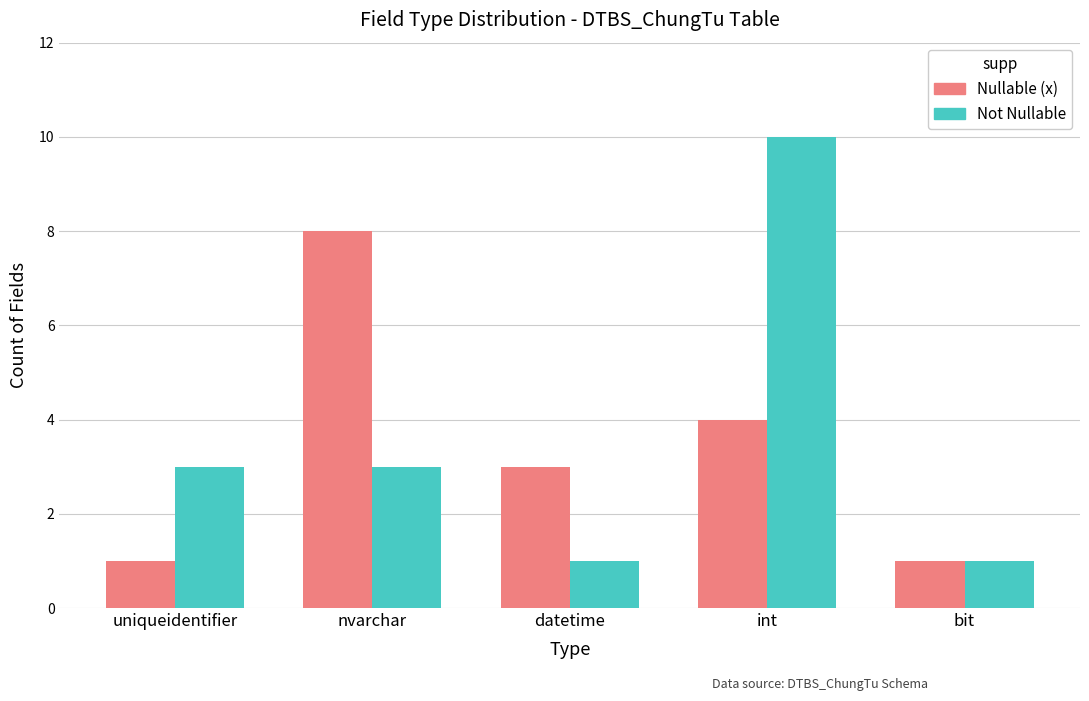

Which category has the highest value across all series?

int